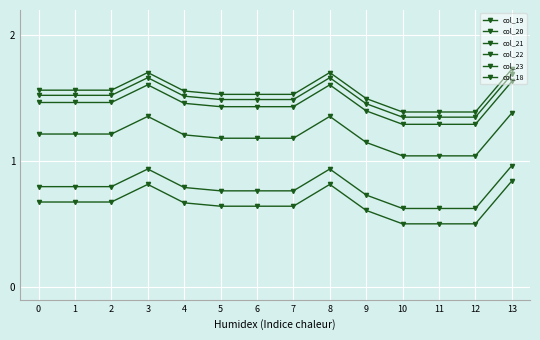

True or false: col_21 and col_20 intersect in this chart.

False